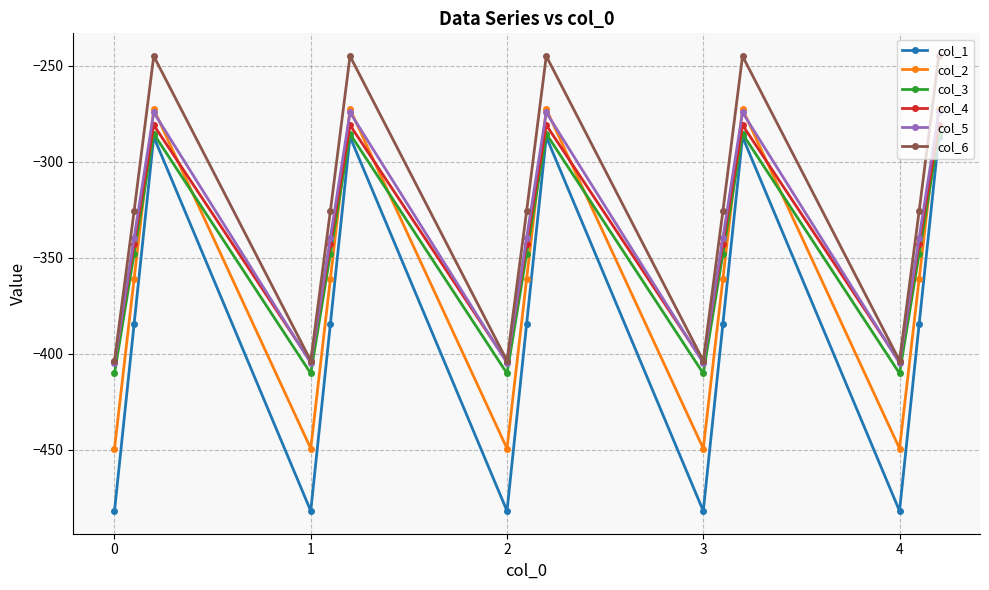

What is the smallest value displayed?

-482.0